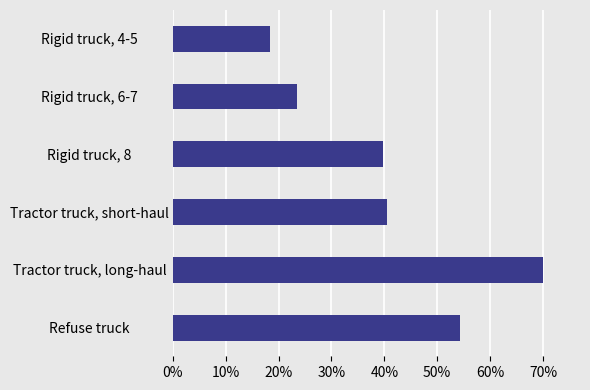

List the labels in order of value, smallest first.

Rigid truck, 4-5, Rigid truck, 6-7, Rigid truck, 8, Tractor truck, short-haul, Refuse truck, Tractor truck, long-haul